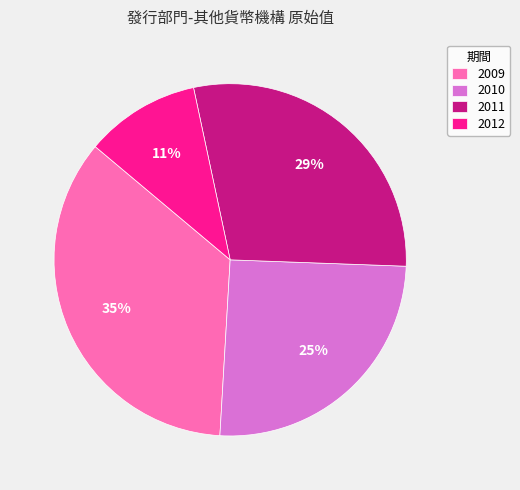

True or false: 2010 accounts for 40% of the total.

False